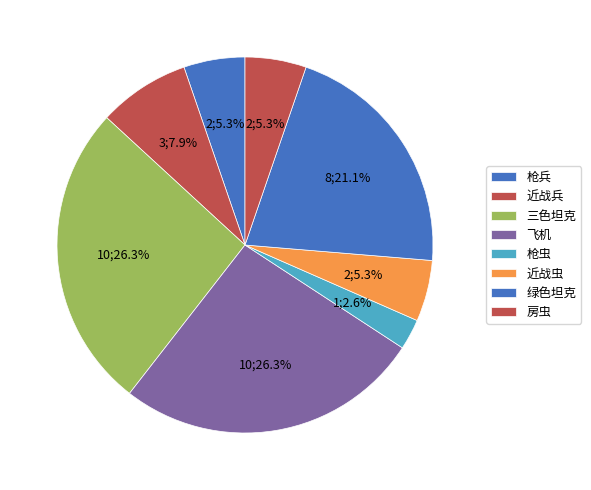

Count the number of slices in the pie.

8